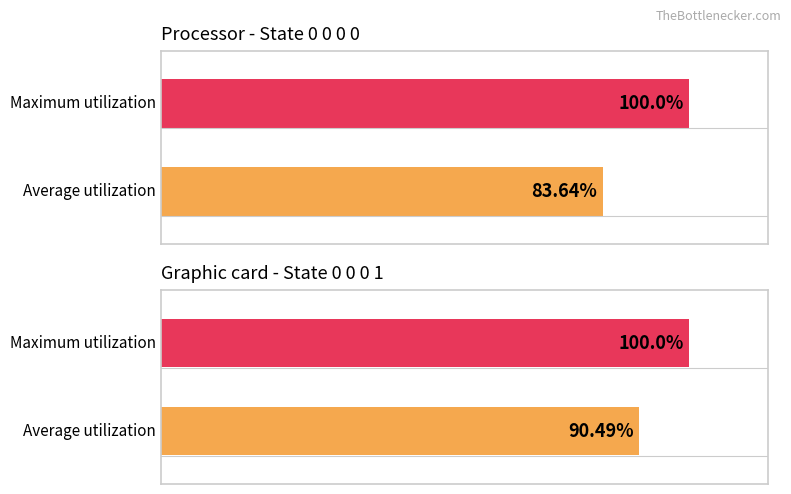

What are all the series names shown in the legend?

Average utilization, Maximum utilization